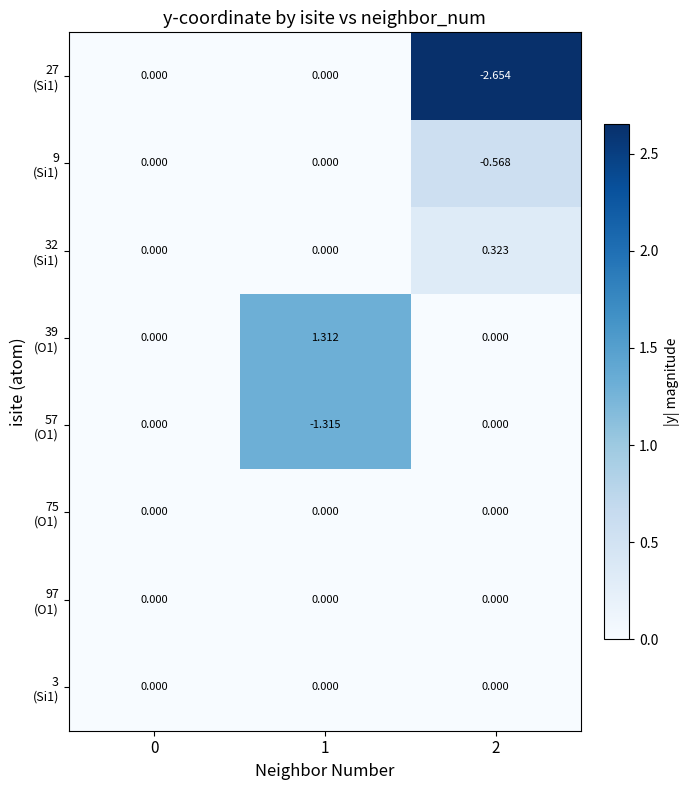

Count the number of data series in this chart.

8